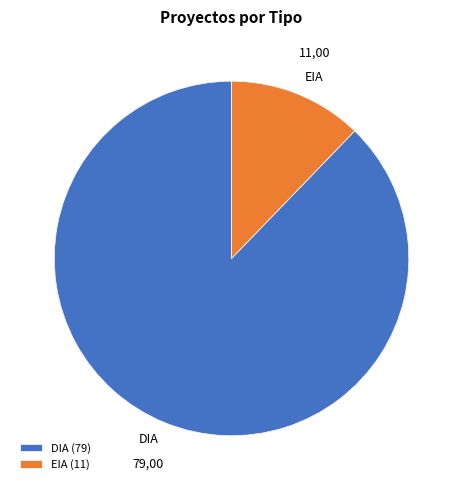

How many slices are in this pie chart?

2